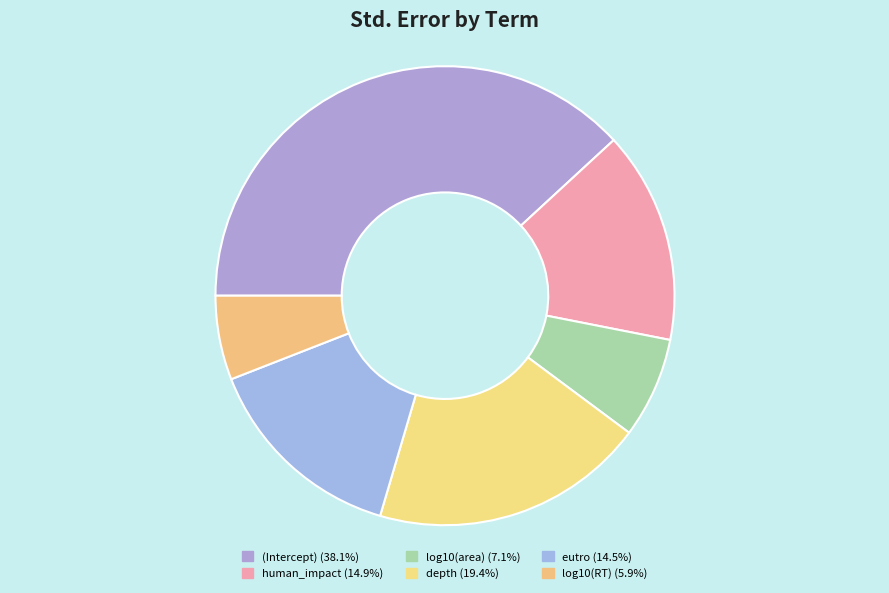

How much of the chart is everything except (Intercept)?

61.9%